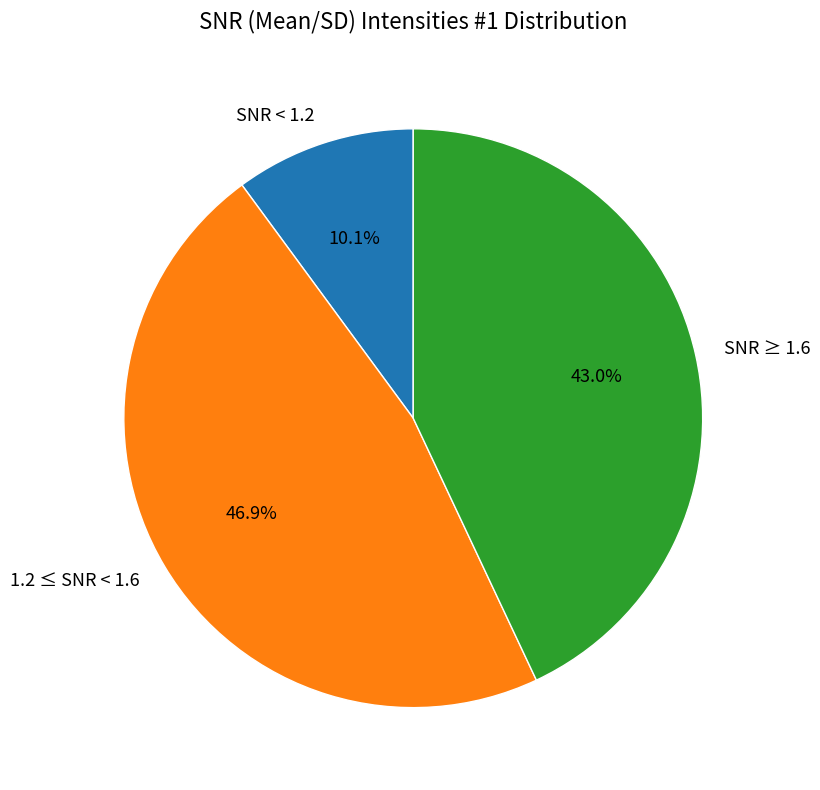

Which category has the biggest portion of the pie?

1.2 ≤ SNR < 1.6